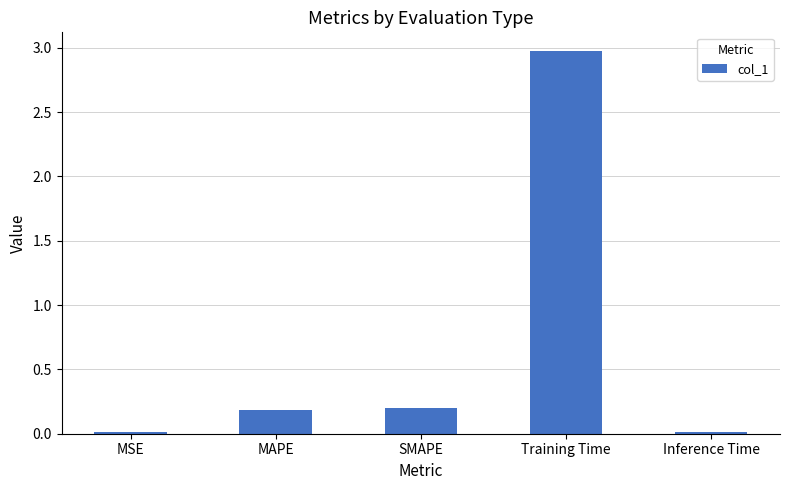

True or false: the data shows 3.0 at Training Time.

True